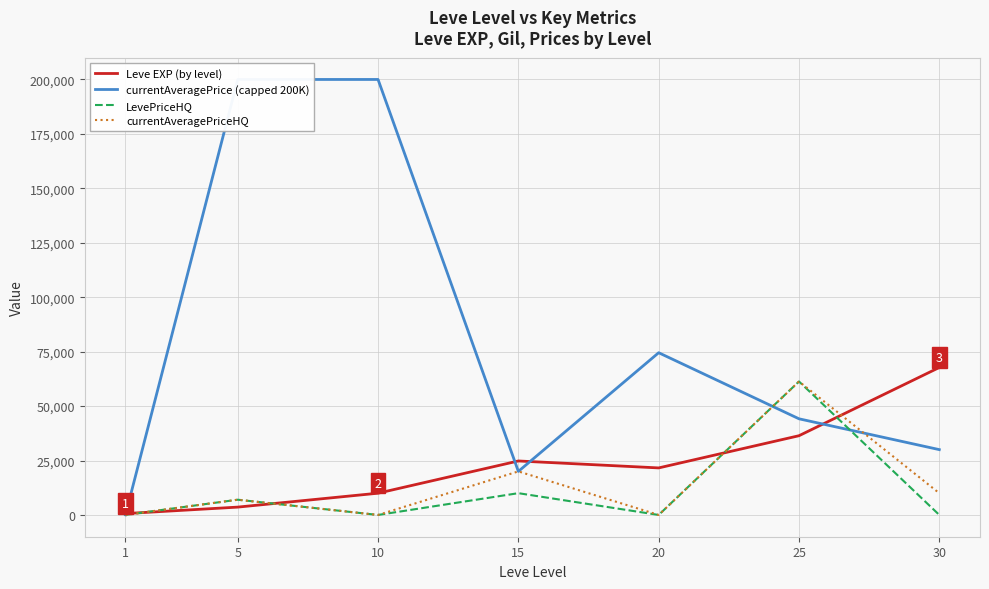

At which label does currentAveragePriceHQ first exceed 7000?

15